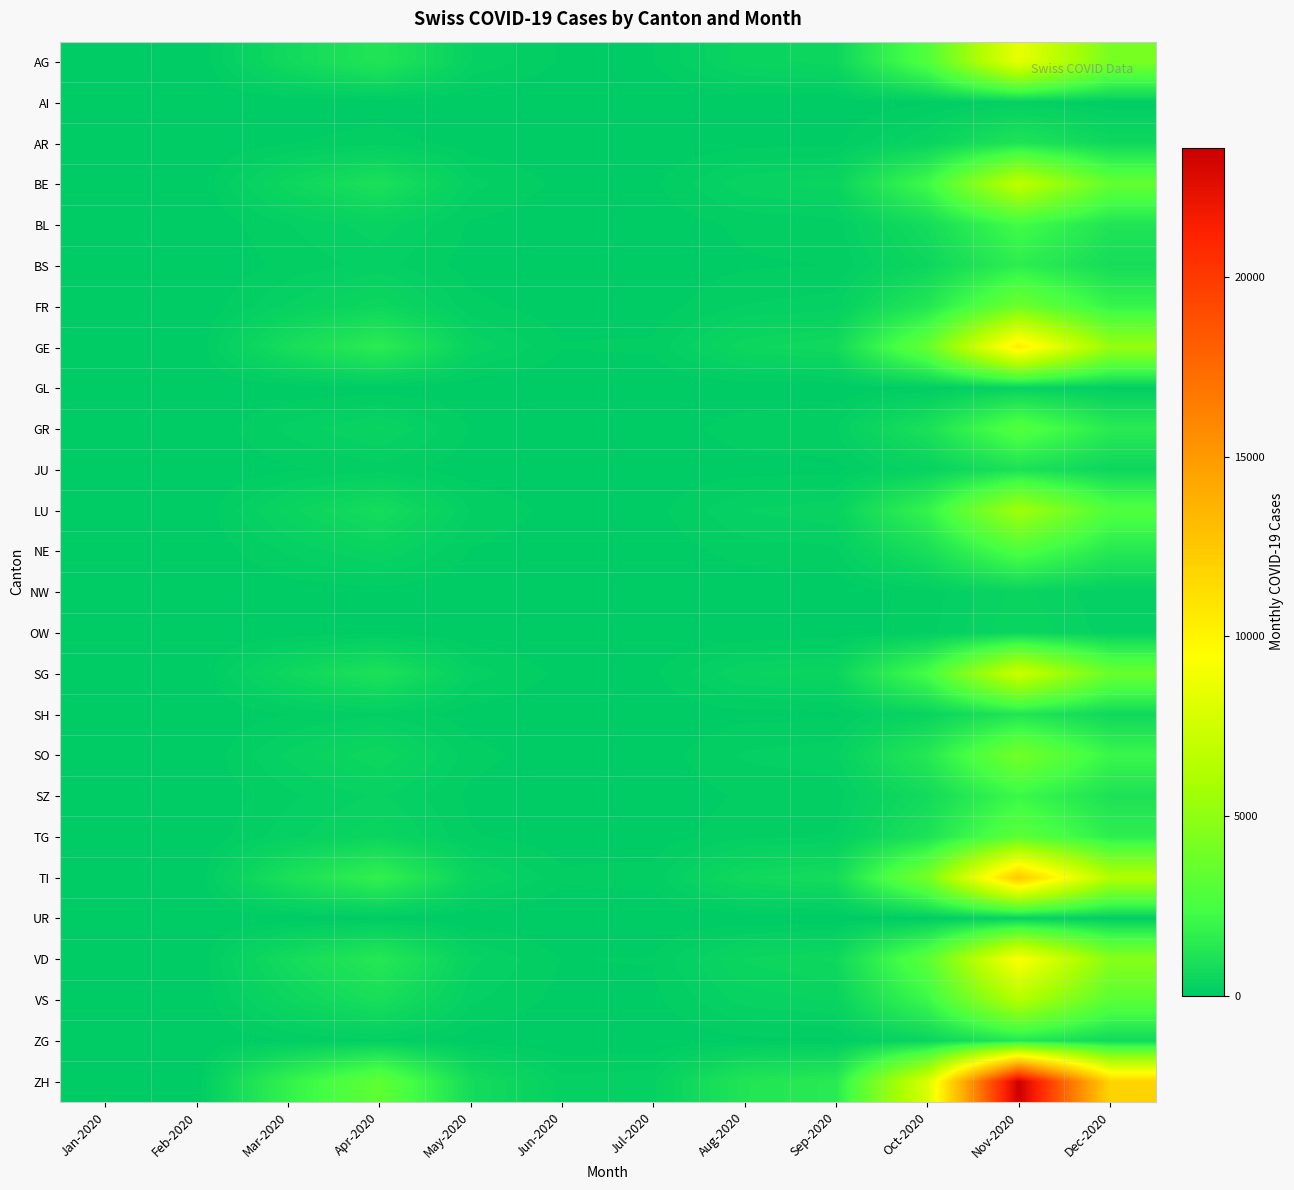

Count the number of categories in the chart.

12